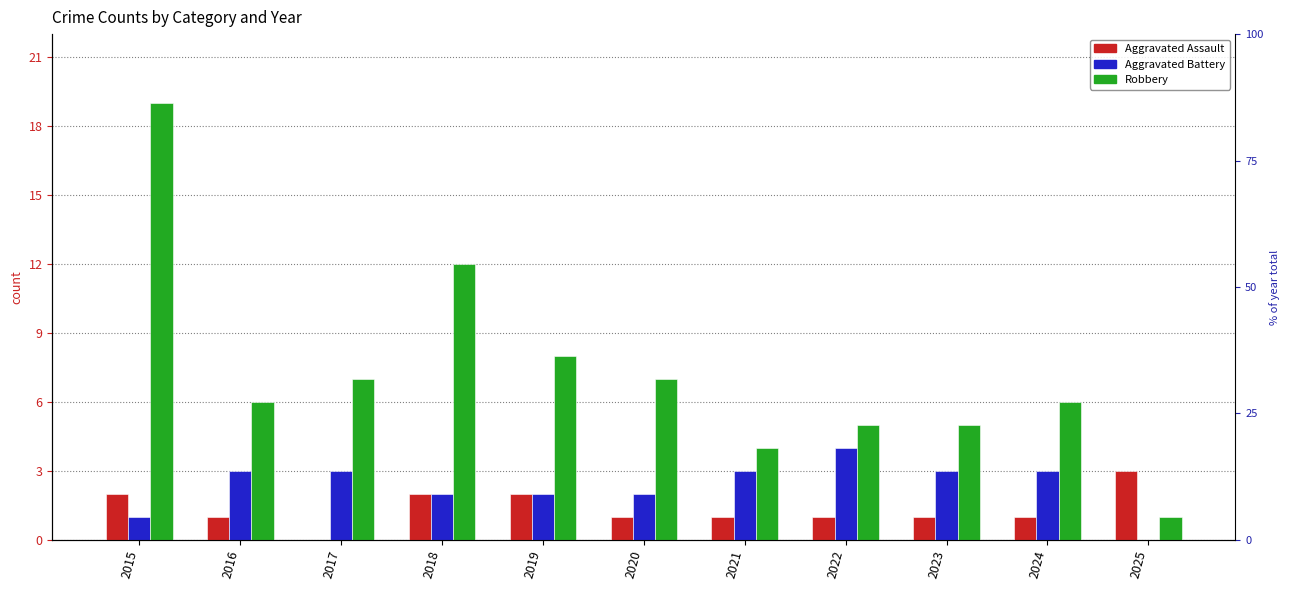

At which category does the chart reach its minimum across all series?

2017